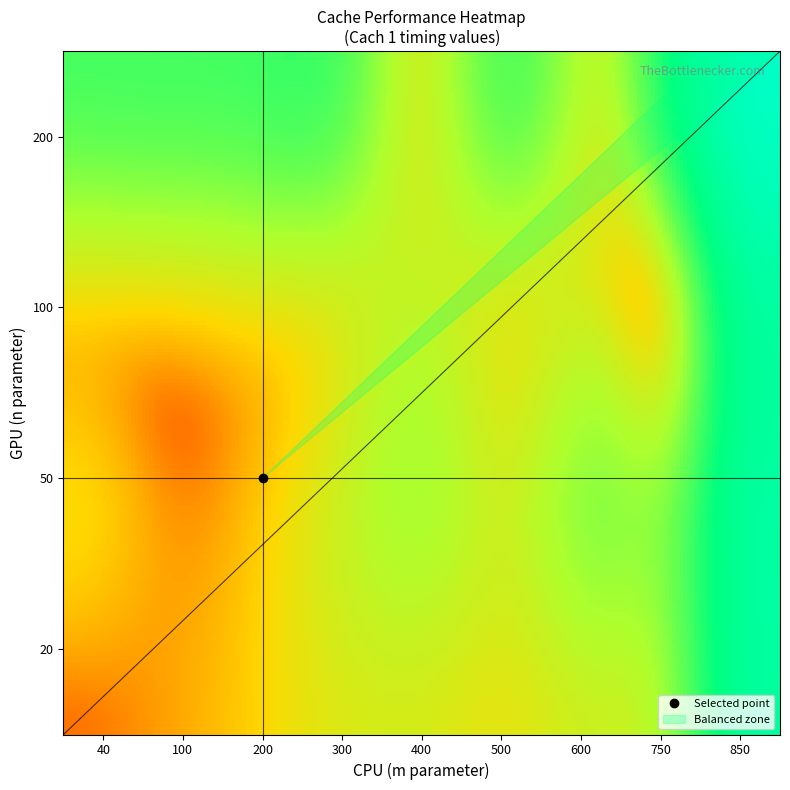

Reading left to right, transcribe all the data shown in this chart.

20_40=1.0	20_100=16.1	20_300=81.0	20_500=66.9	50_100=10.5	50_200=12.2	50_400=207.9	50_600=271.4	100_200=63.0	100_400=124.0	100_600=36.0	100_750=55.2	200_400=37.6	200_600=32.4	200_750=885.2	200_850=2262.5